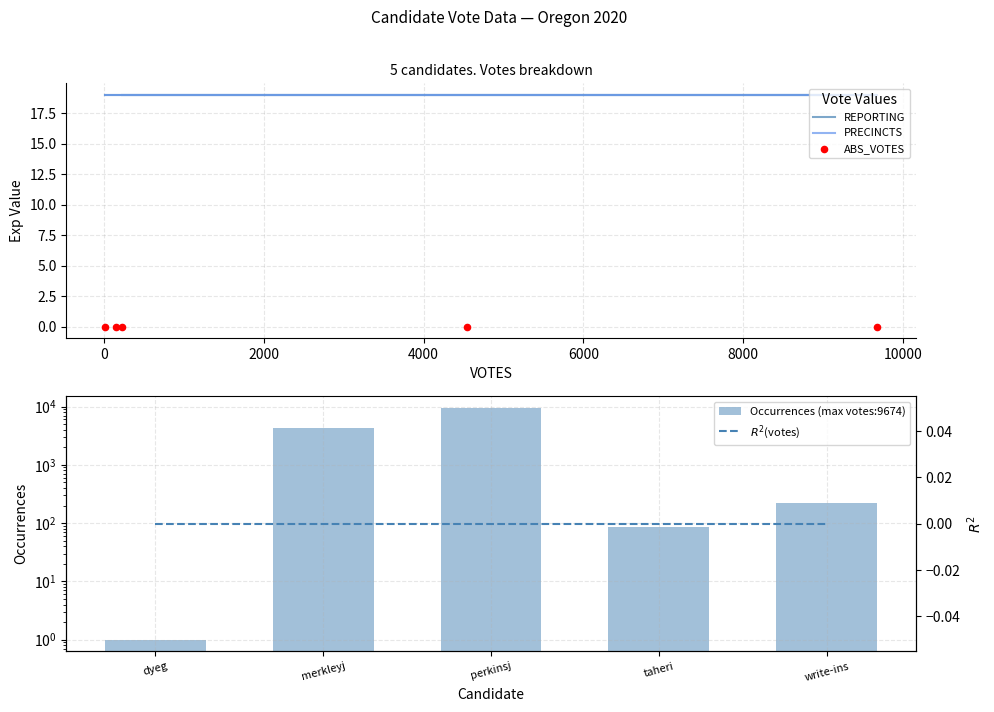

What are all the series names shown in the legend?

REPORTING, PRECINCTS, ABS_VOTES, Occurrences (max votes:9674), $R^2$(votes)